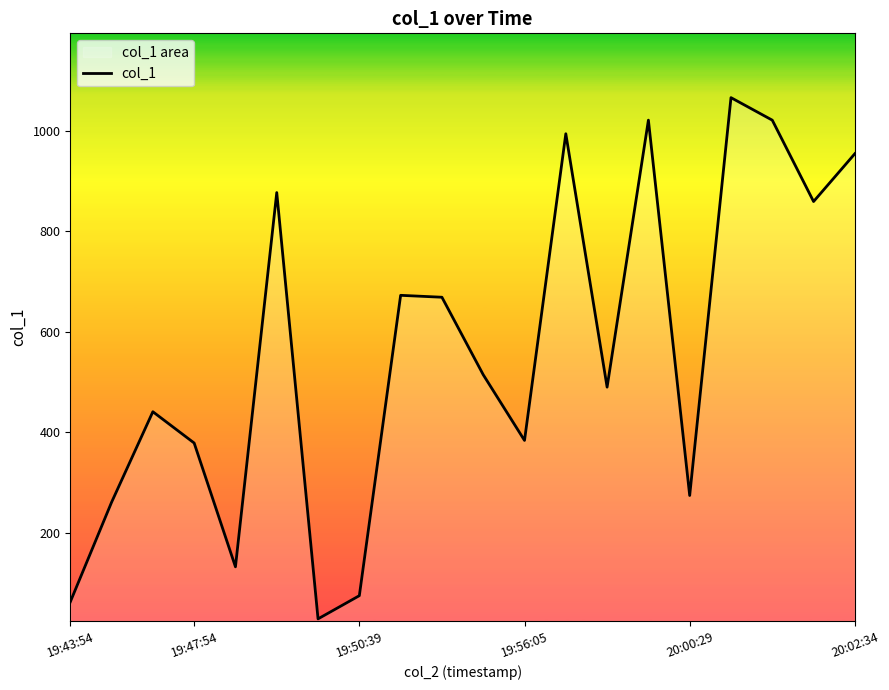

What is the difference between the maximum and minimum values?

1036.6